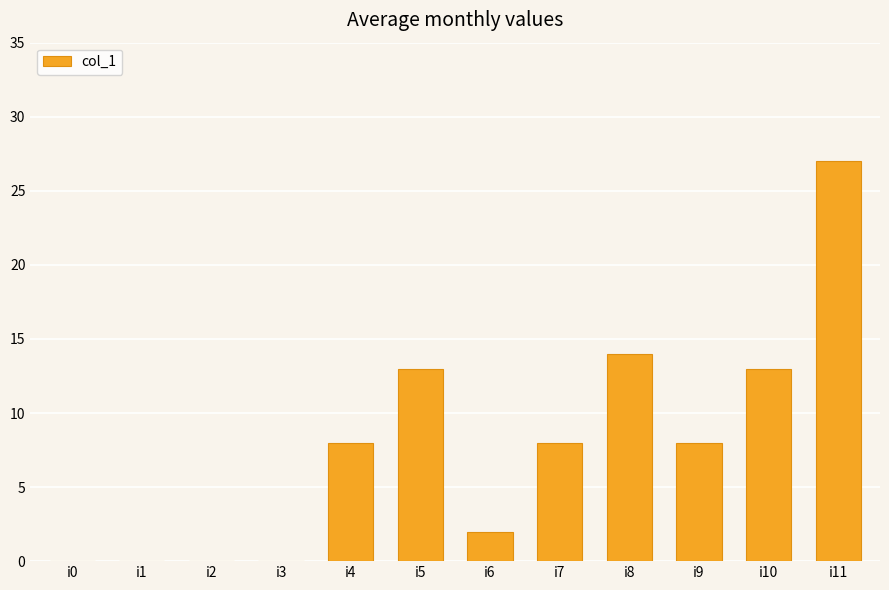

Count the number of data series in this chart.

1